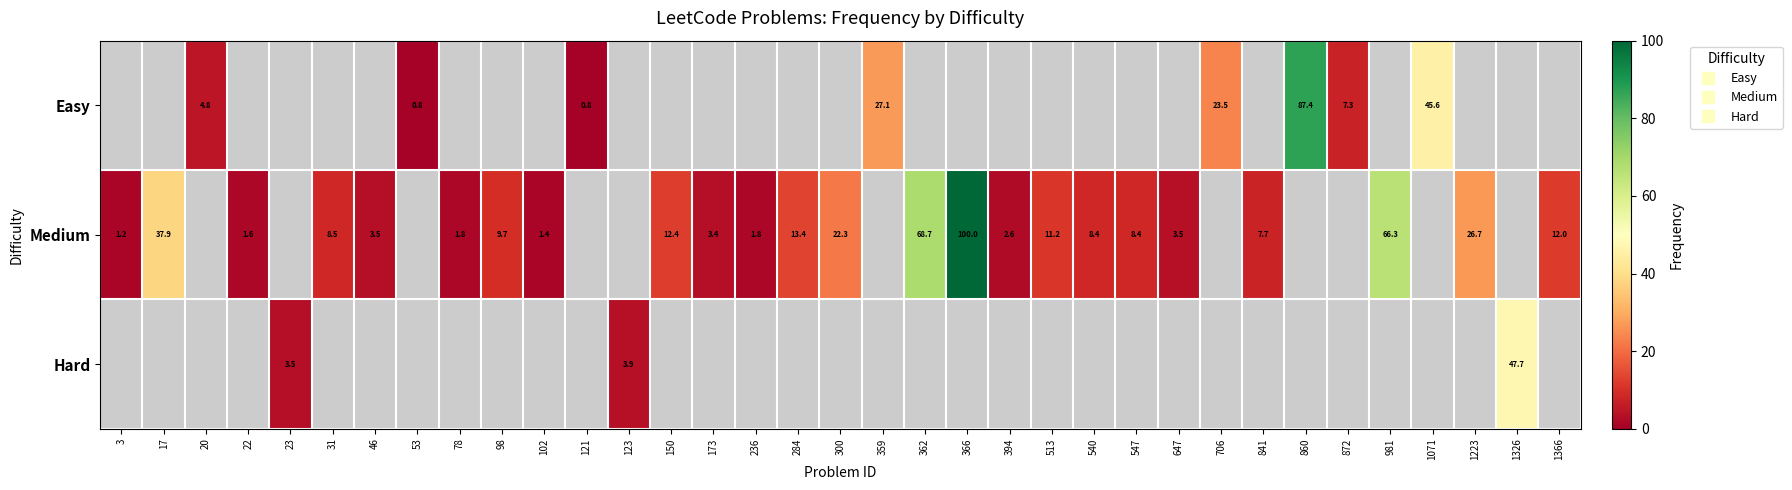

Which series has the largest range (max minus min)?

Medium